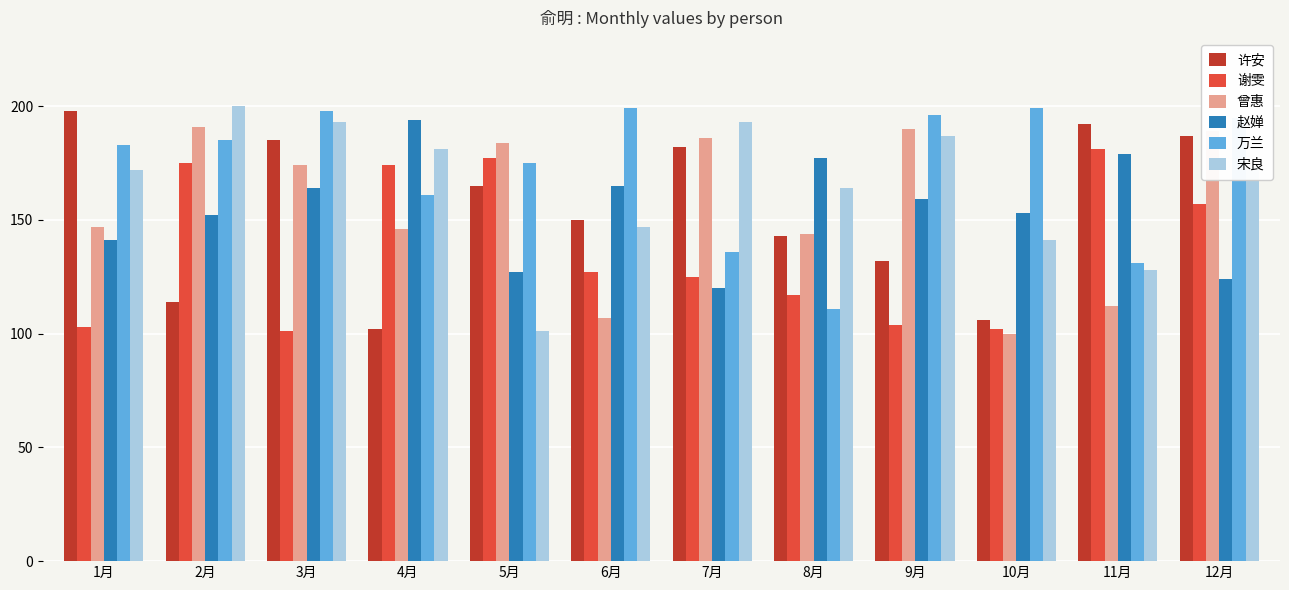

What is the average value of the 谢雯 series?

137